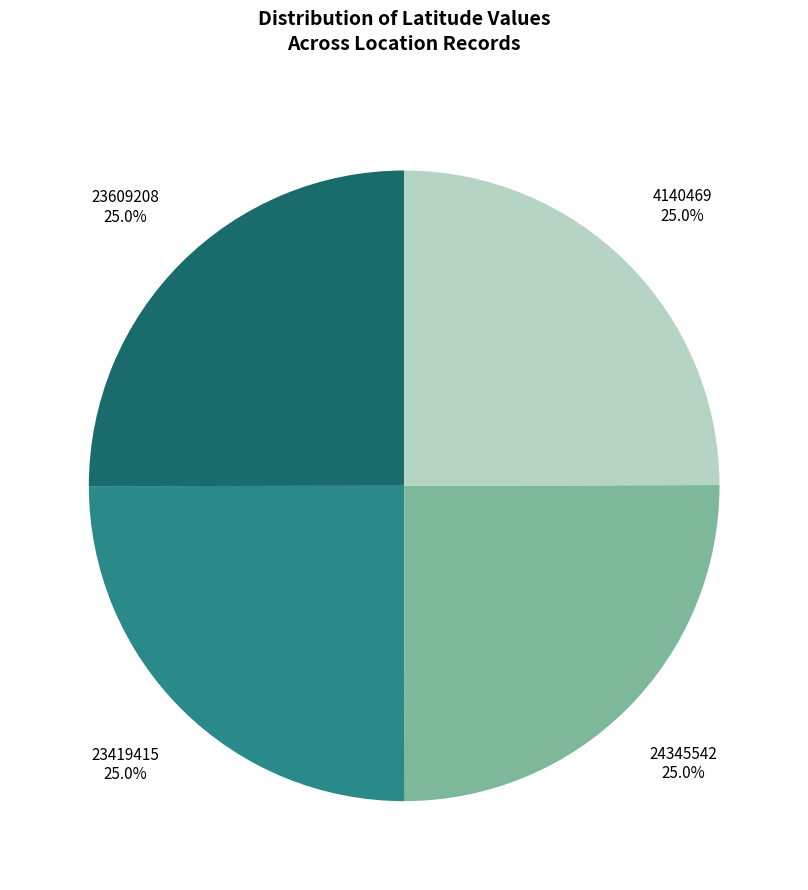

Approximately how many times larger is the value at 24345542 compared to 23419415?

1.0